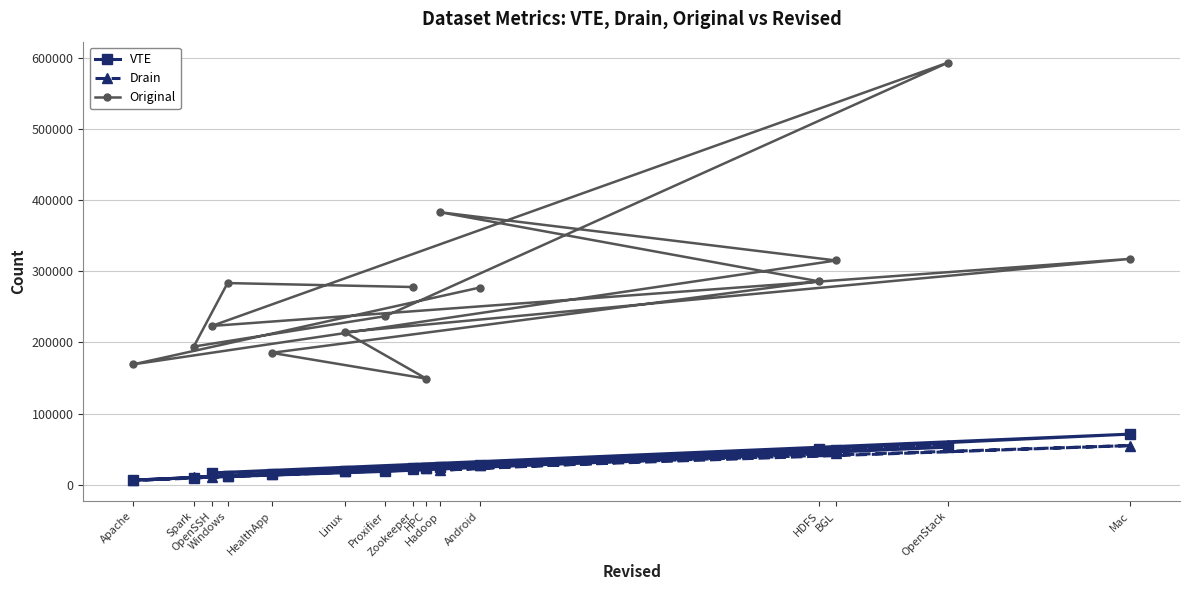

Is the value of Drain at BGL greater than the value of Original at OpenStack?

No